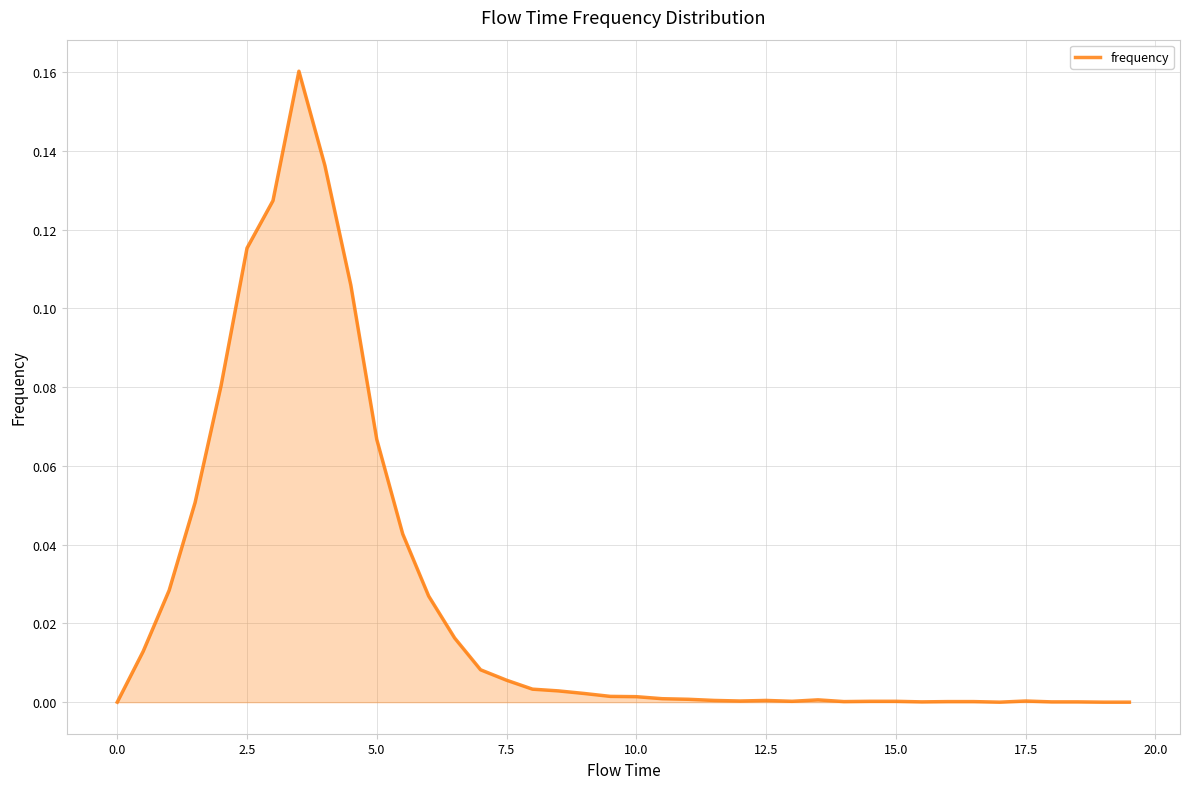

Is this an area chart (filled region under the line)?

Yes